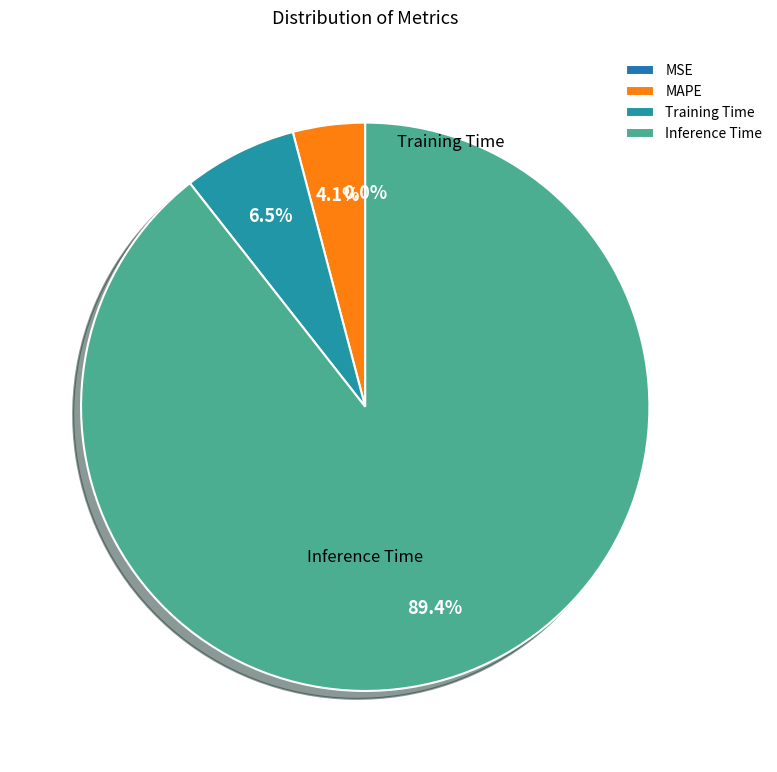

Is the sum of SMAPE and Inference Time greater than half?

Yes